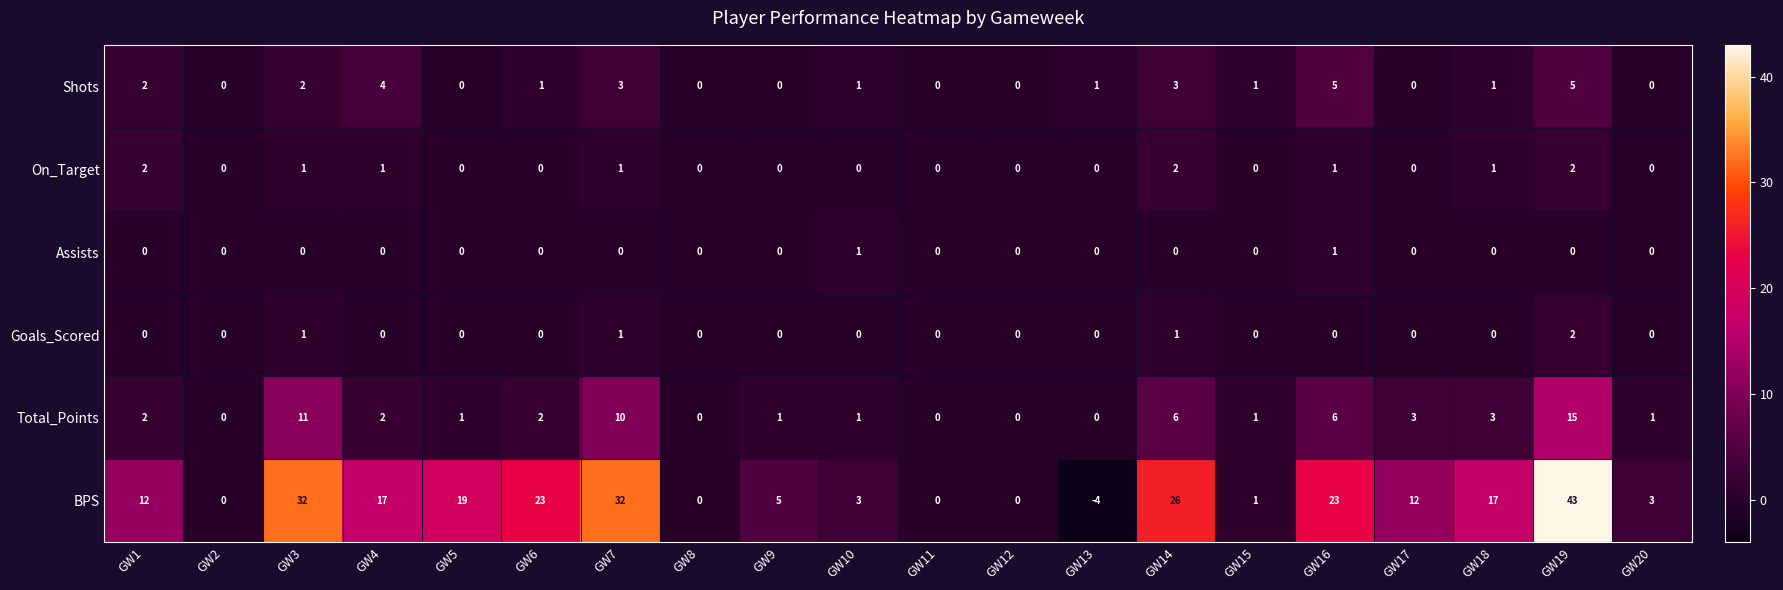

Is the value of Assists at GW16 greater than the value of On_Target at GW17?

Yes